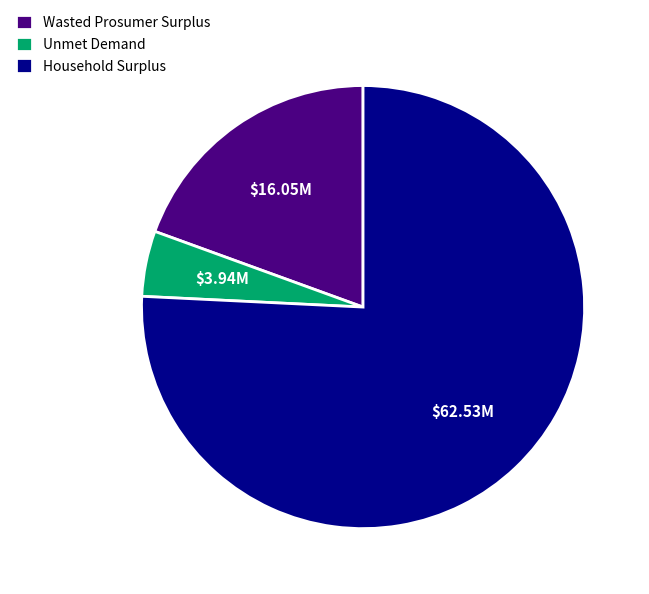

Is there a majority slice in this chart?

Yes